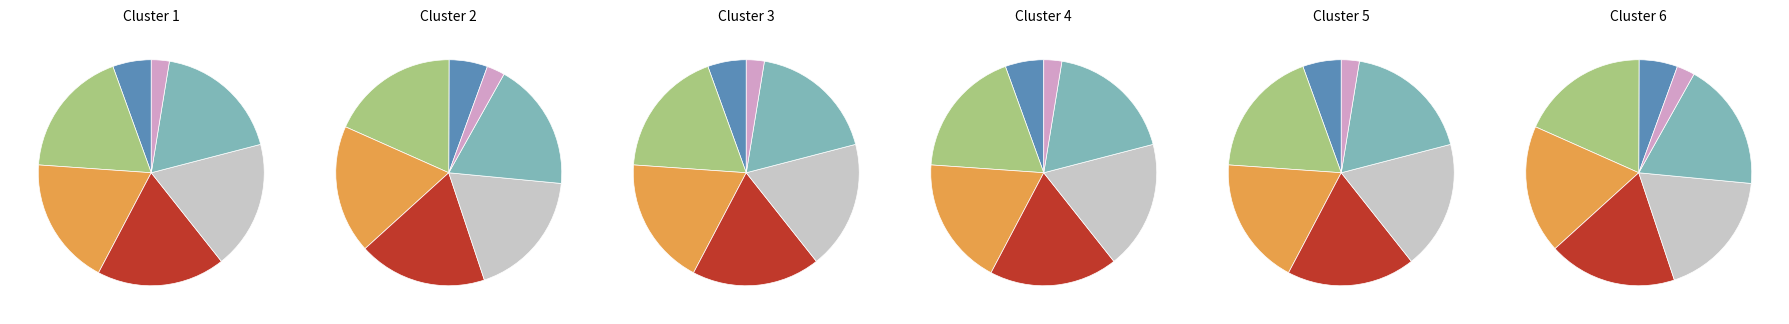

What is the largest slice in the pie chart?

Smak